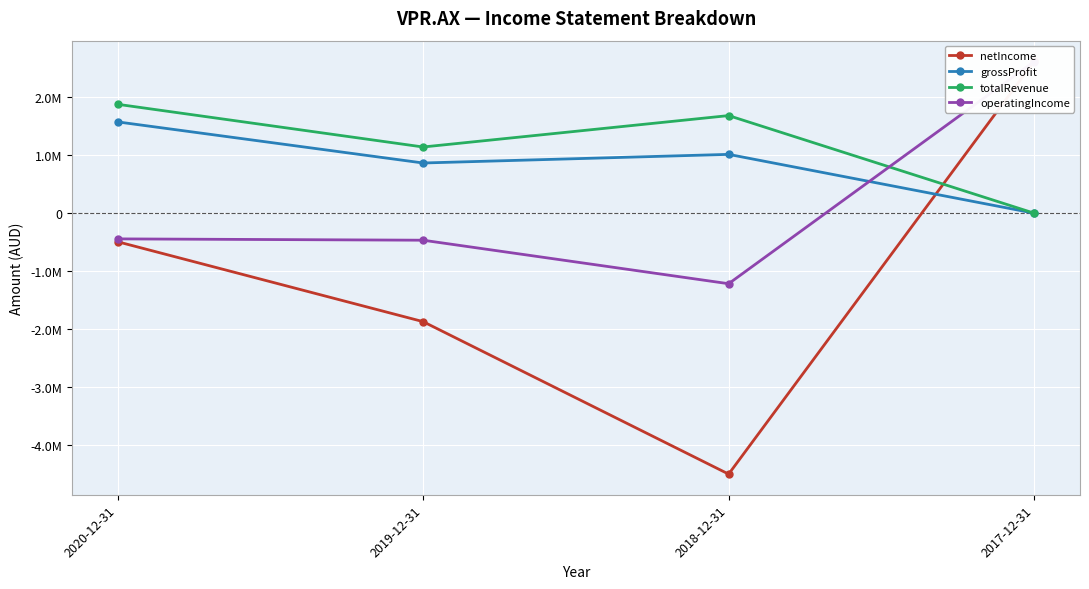

How many lines are shown in the chart?

4